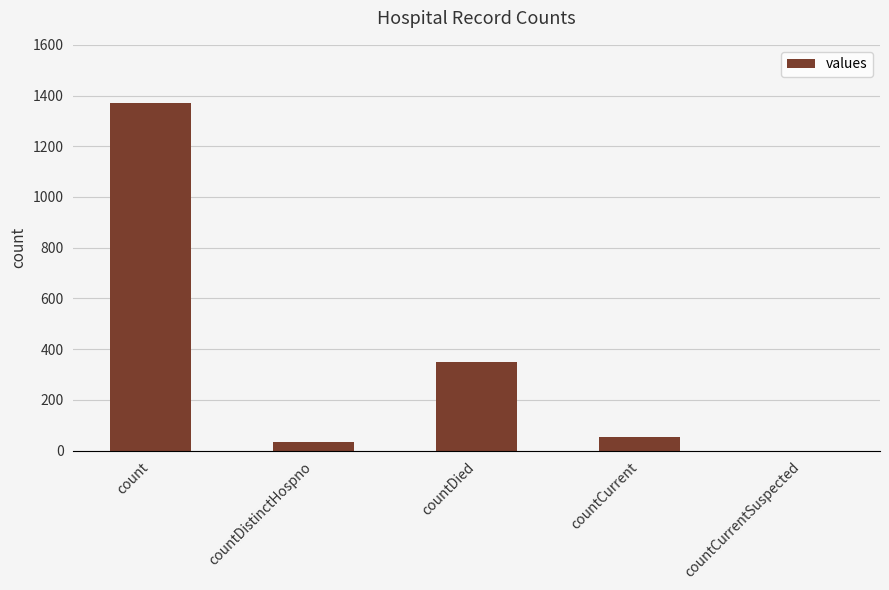

What is the sum of all values?

1805